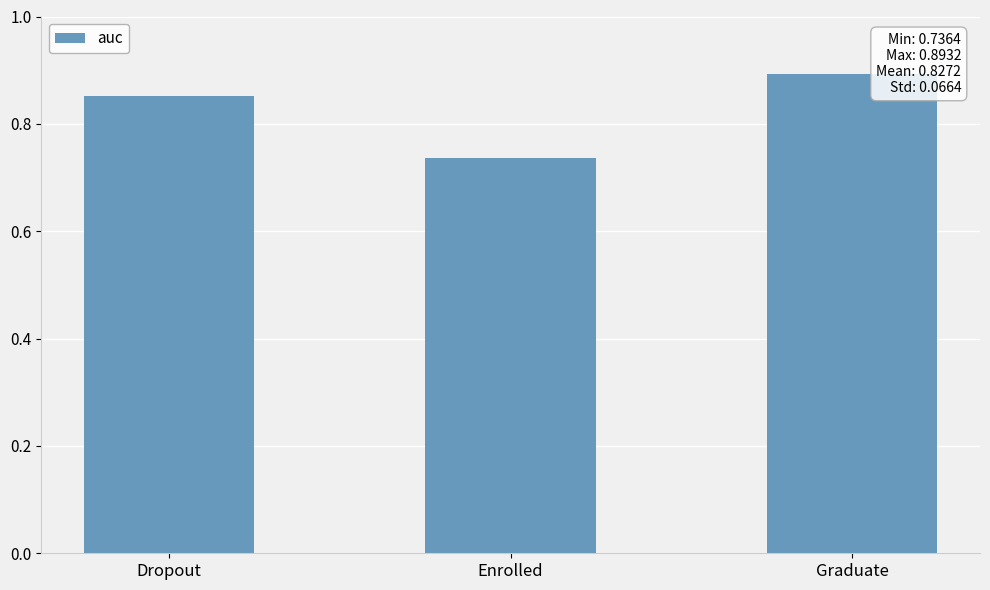

True or false: the data shows 1.3 at Dropout.

False